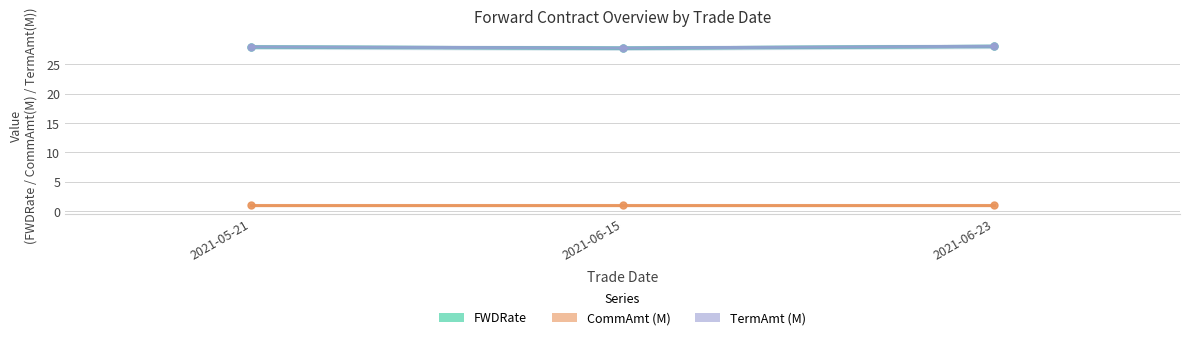

What is the total value across all series at 2021-06-23?

57.2